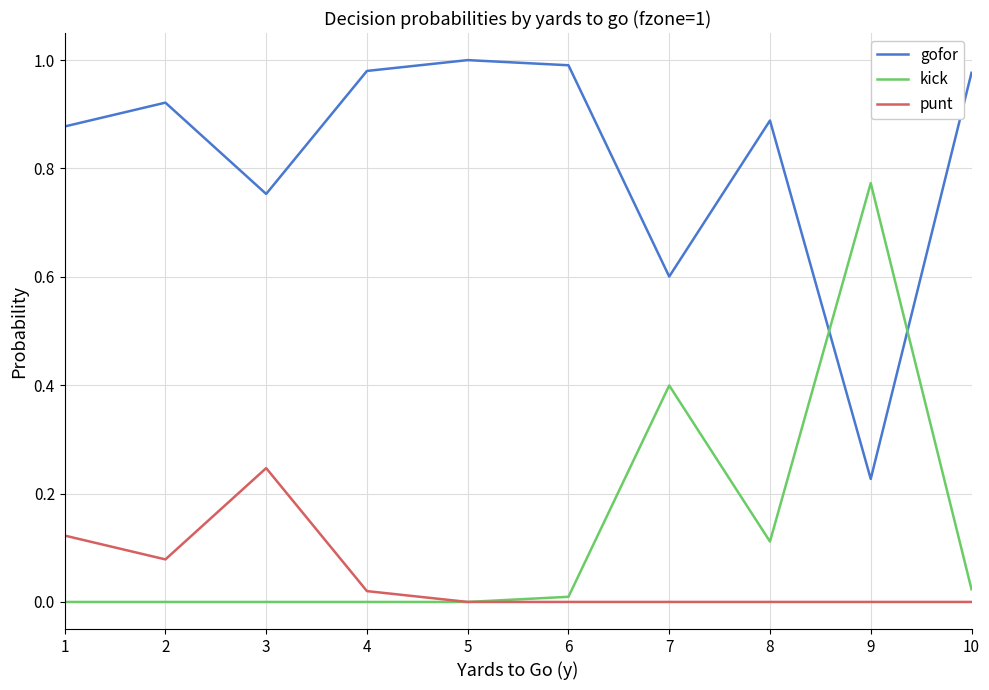

Which category has the highest value across all series?

5